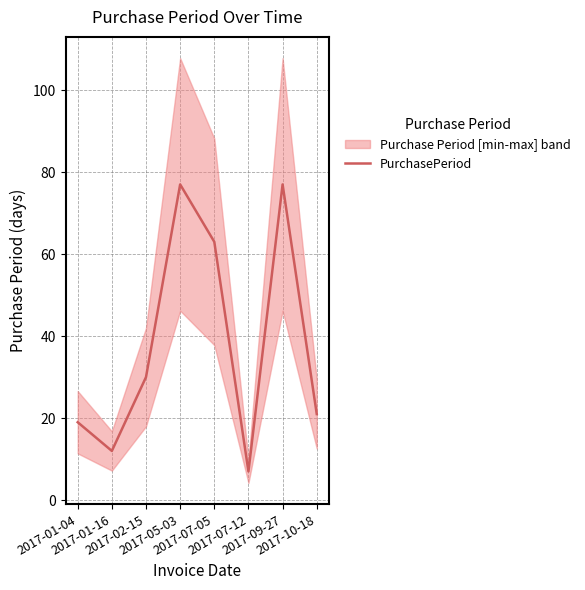

True or false: the data has more than 2 interior local peaks.

False